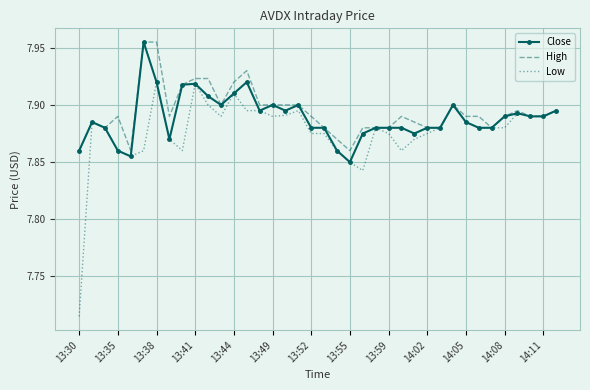

At how many categories does at least one series exceed 7?

38